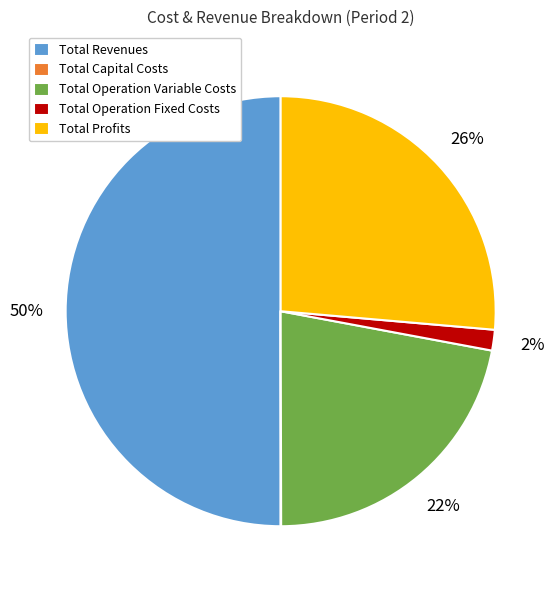

Which slice is the largest?

Total Revenues